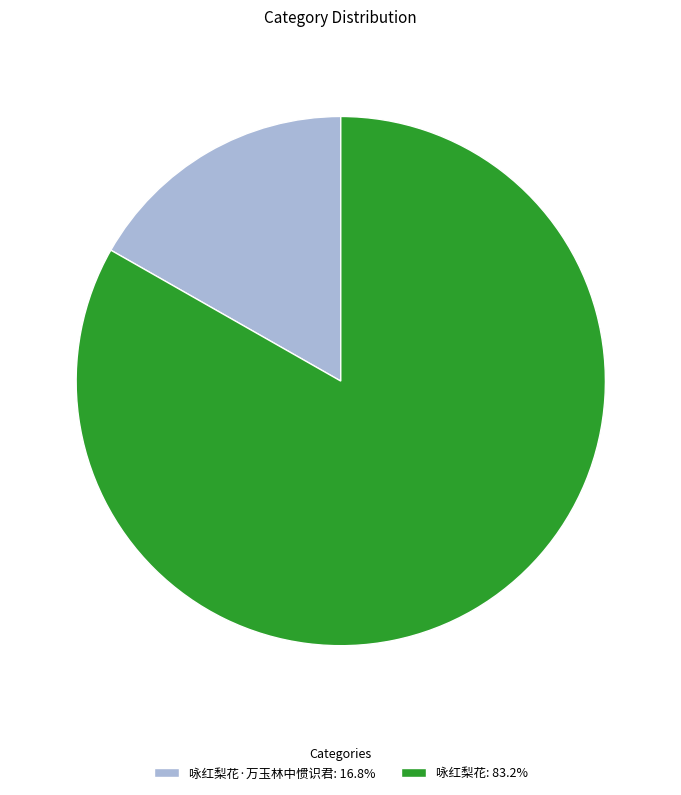

Approximately how many times larger is the value at 咏红梨花: 83.2% compared to 咏红梨花·万玉林中惯识君: 16.8%?

5.0